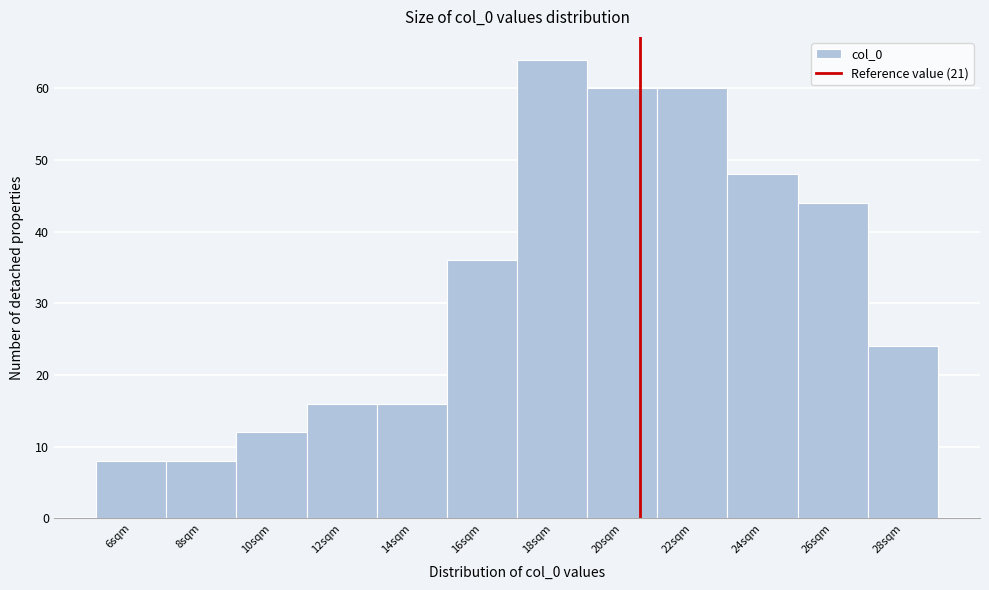

Reading right to left, list all the values displayed in this chart.

24	44	48	60	60	64	36	16	16	12	8	8